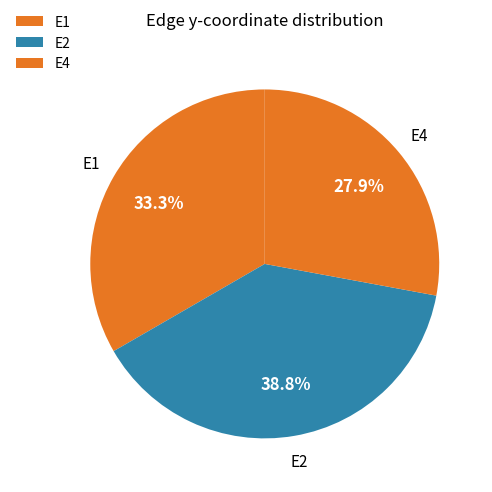

Rank the categories by value from lowest to highest.

E4, E1, E2